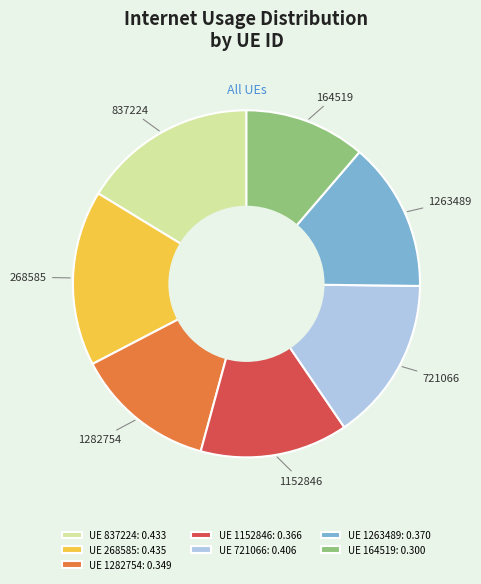

Combined, do 837224 and 1152846 account for over 50%?

No